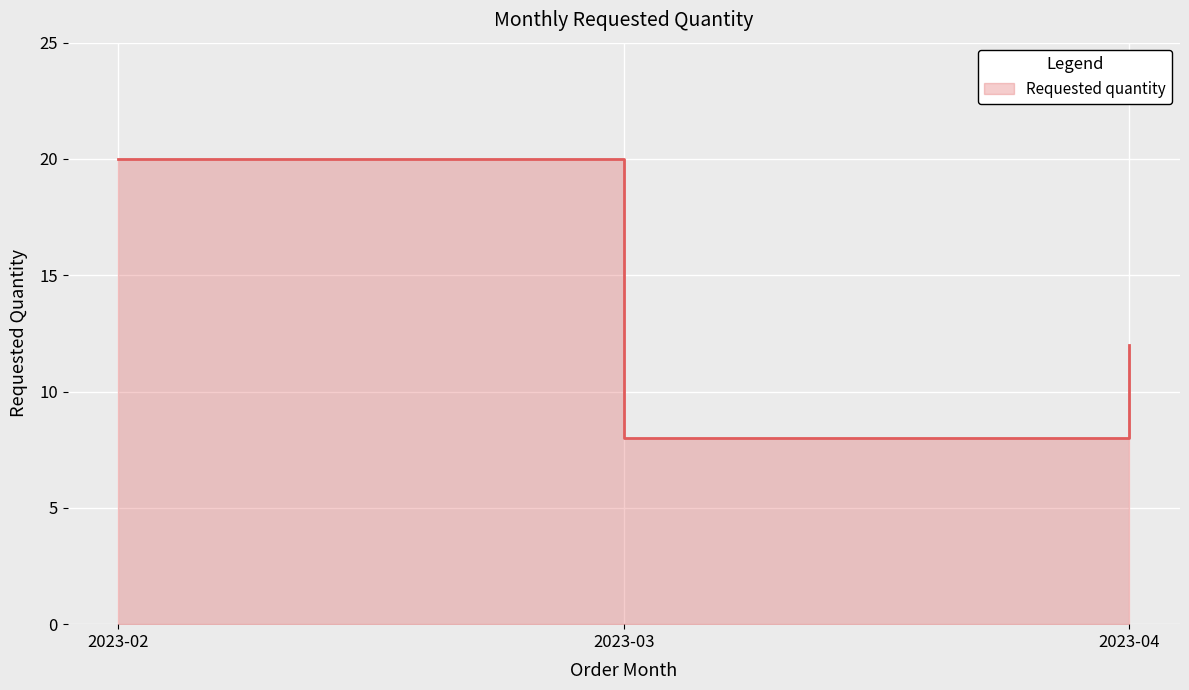

What is the value of the 1st point from the left?

20